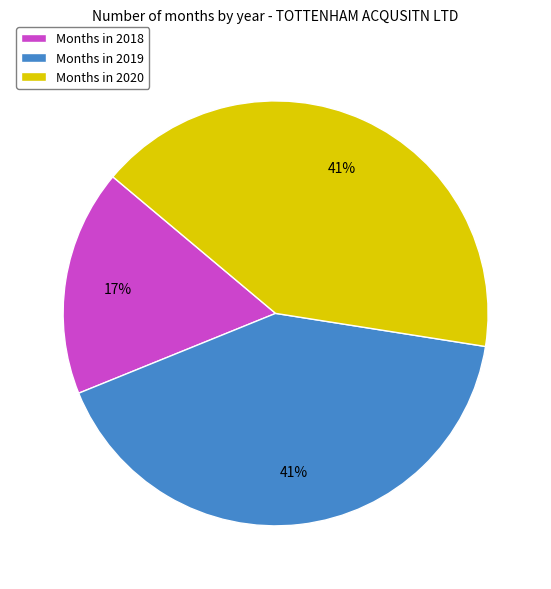

To the nearest percent, what is the difference between the largest and smallest slice percentages?

24%